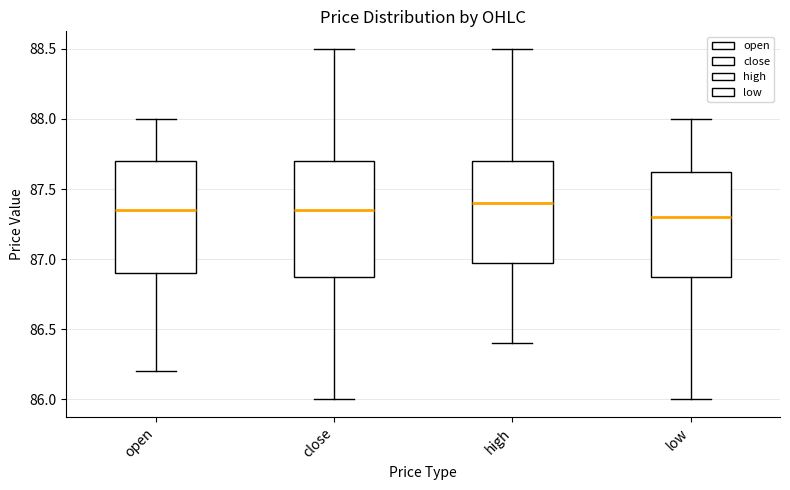

Which box's median line is the highest?

high